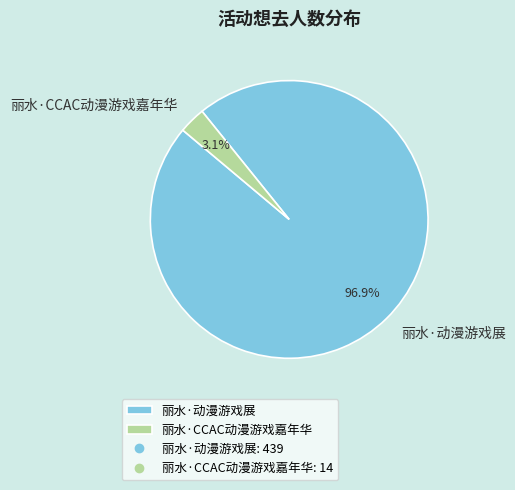

Which slice is the smallest?

丽水·CCAC动漫游戏嘉年华